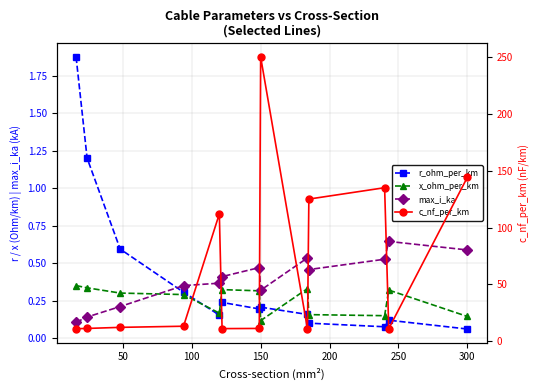

What is the difference between the highest and lowest values at 200?

111.8